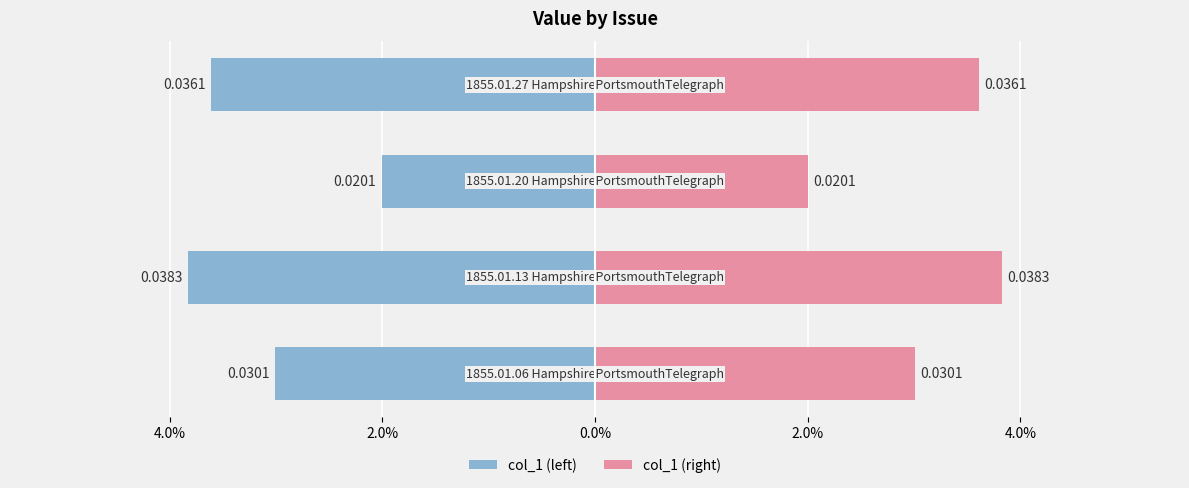

How many bars are there in total?

8